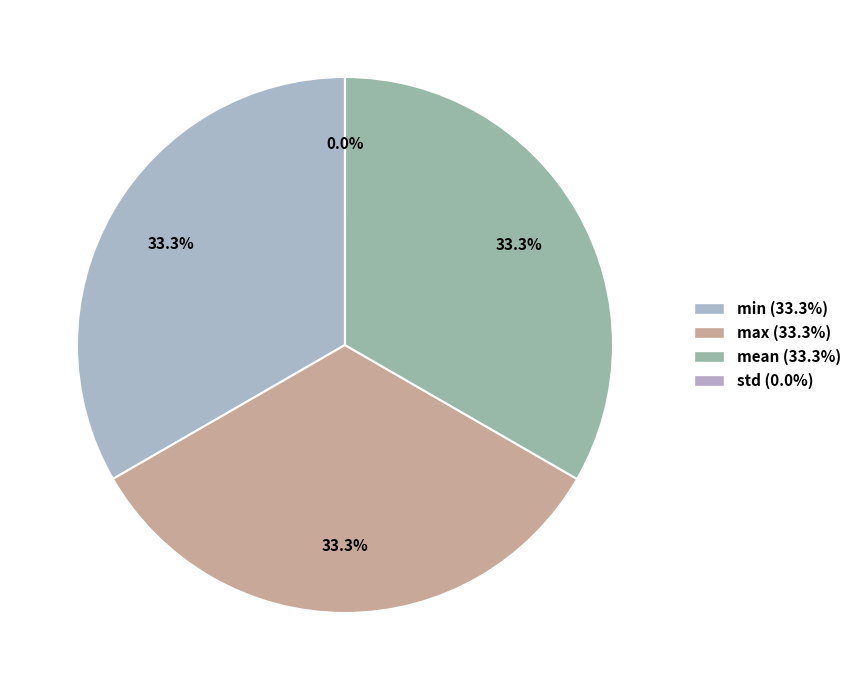

What percentage is the max slice, to the nearest percent?

33%